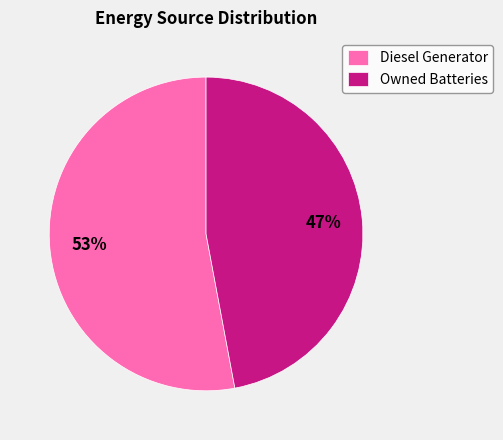

To the nearest percent, what is the difference between the largest and smallest slice percentages?

6%